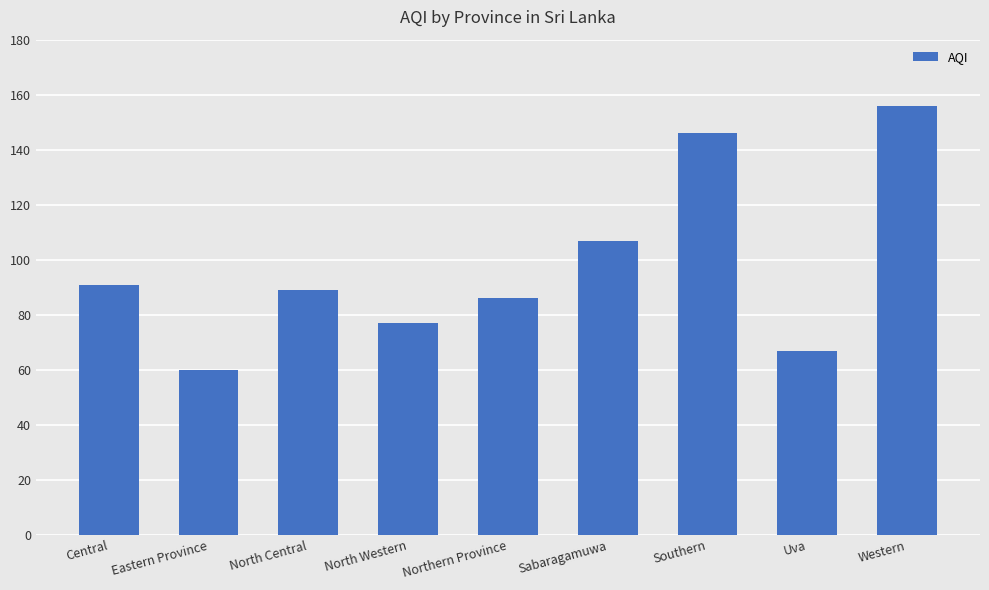

How many data points does each series have?

9